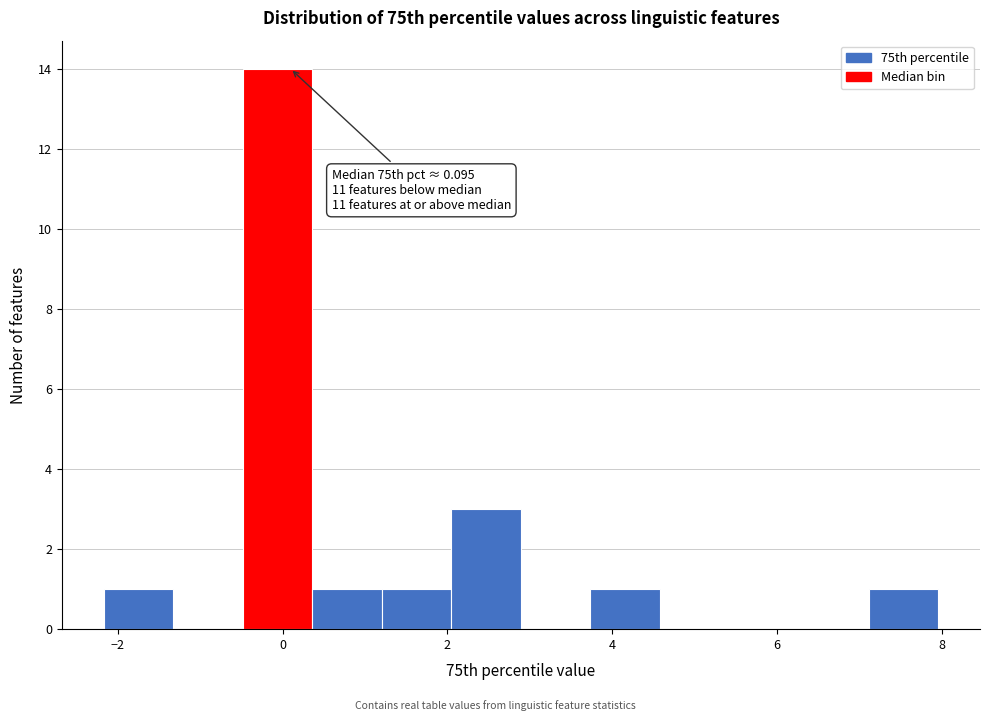

Which range on the x-axis has the tallest bar?

-0.4 to 0.4